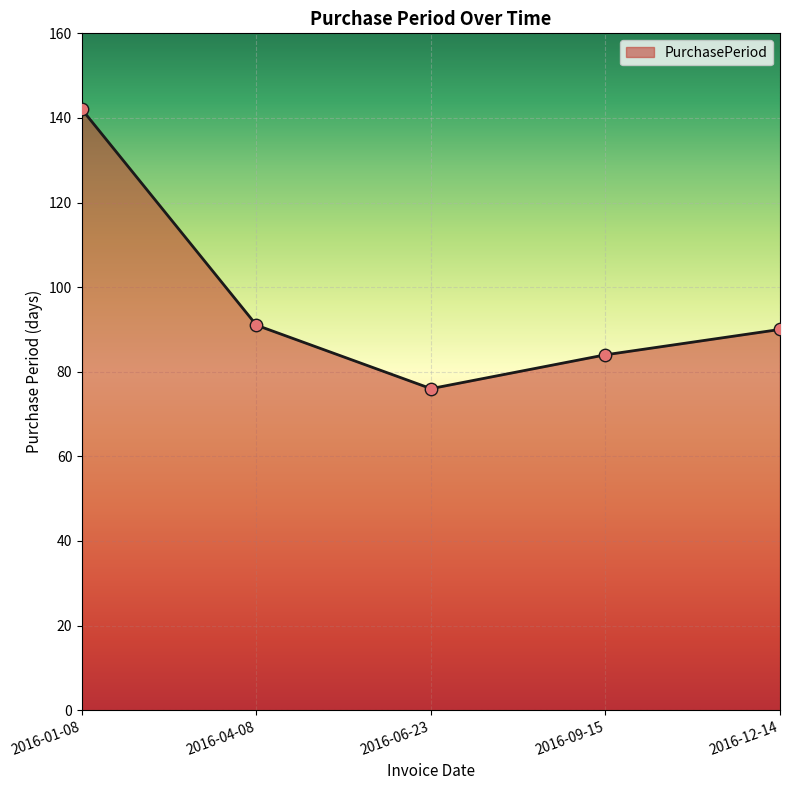

Which has a higher value, 2016-12-14 or 2016-01-08?

2016-01-08